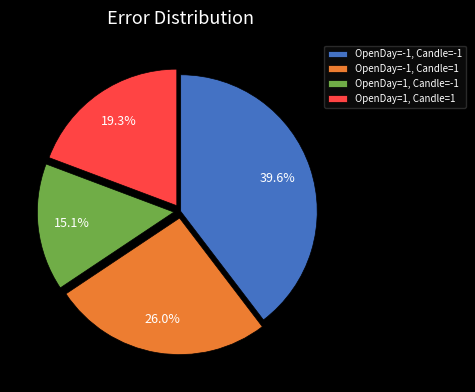

What is the smallest slice in the pie chart?

OpenDay=1, Candle=-1